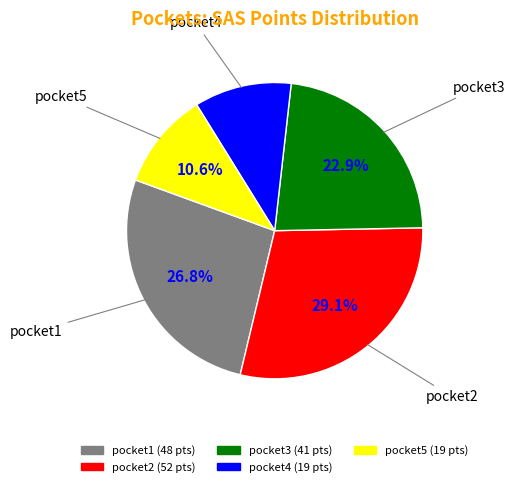

How many slices are in this pie chart?

5